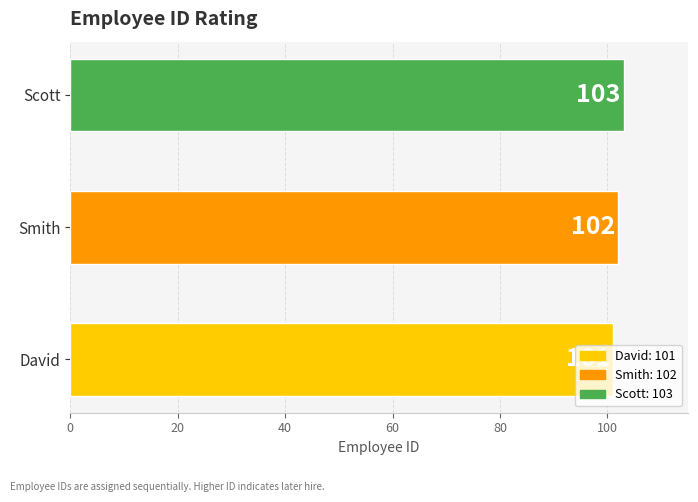

What is the approximate value at Smith?

102